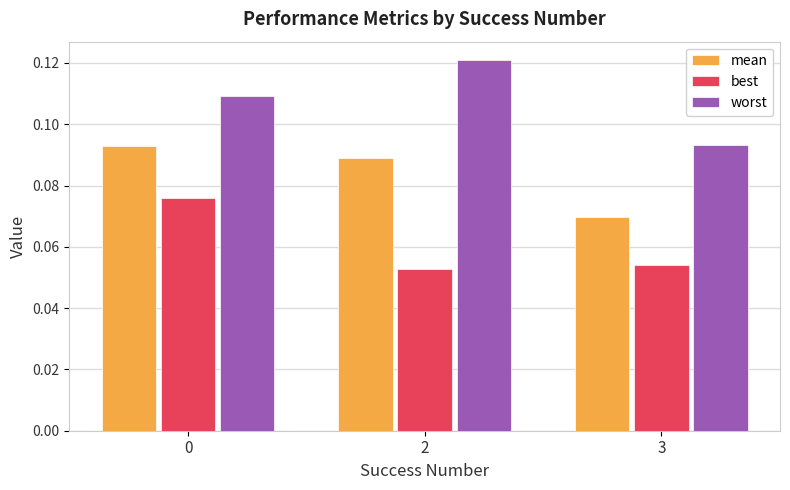

At which label is mean closest to 0?

3